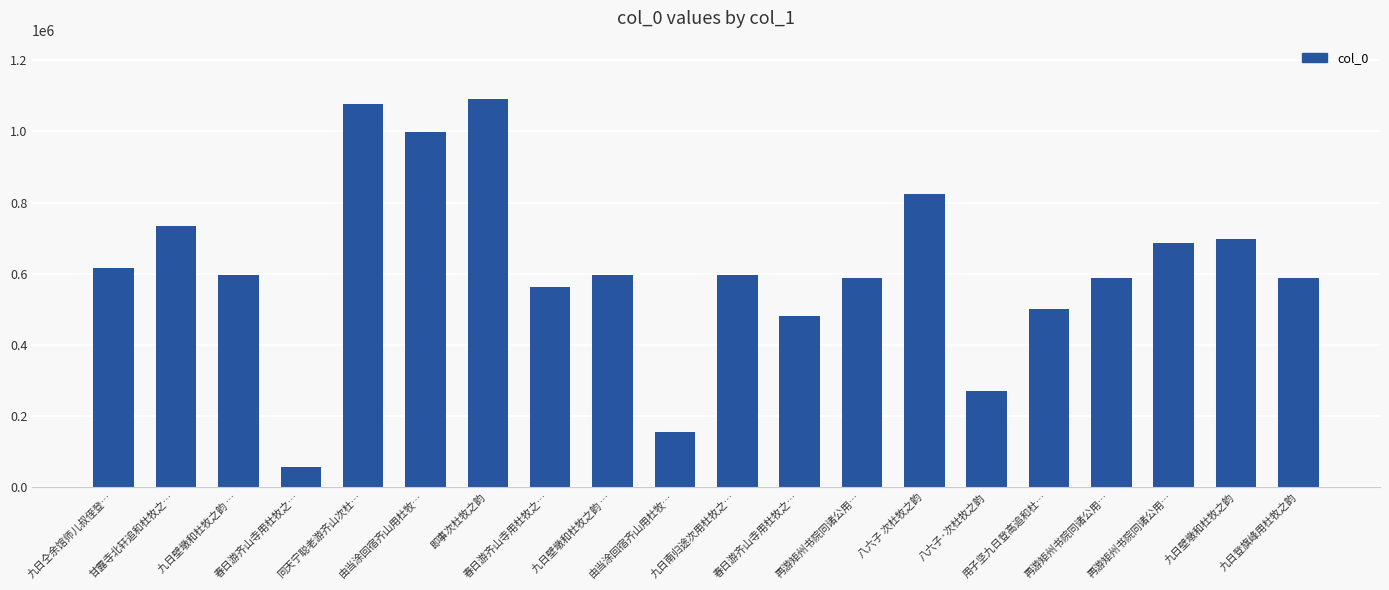

Count the number of data series in this chart.

1